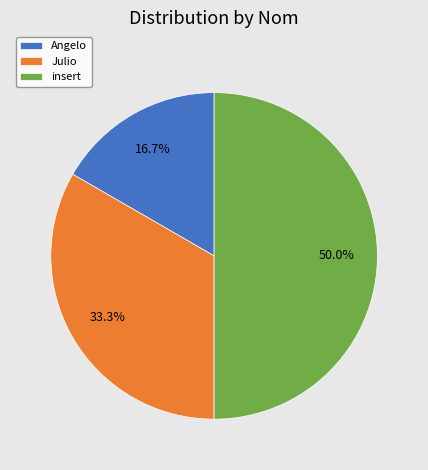

To the nearest percent, what is the average slice percentage?

33%